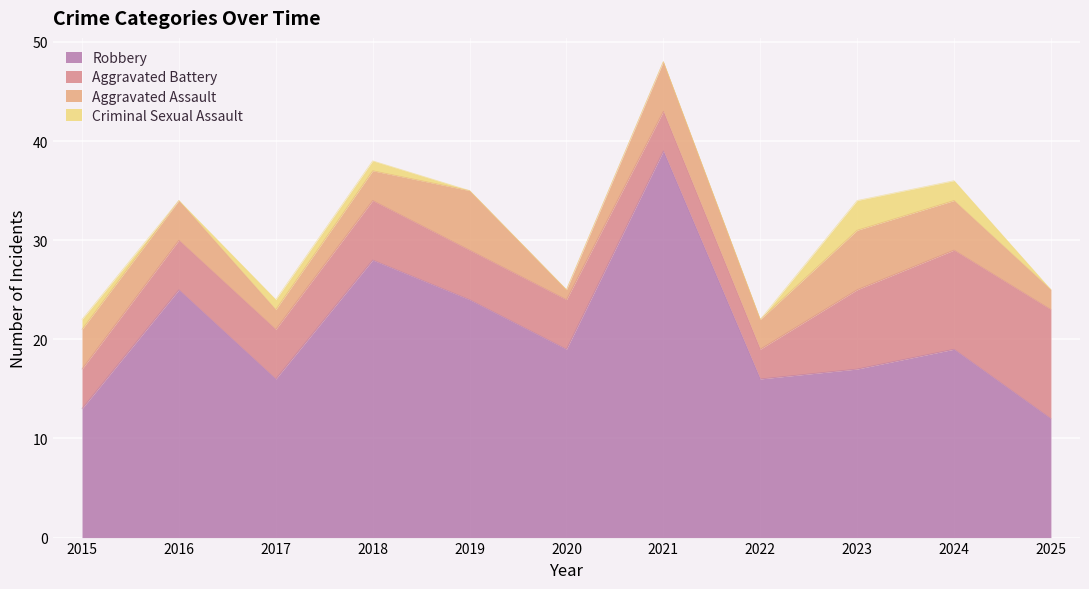

What is the average value of the Robbery series?

21